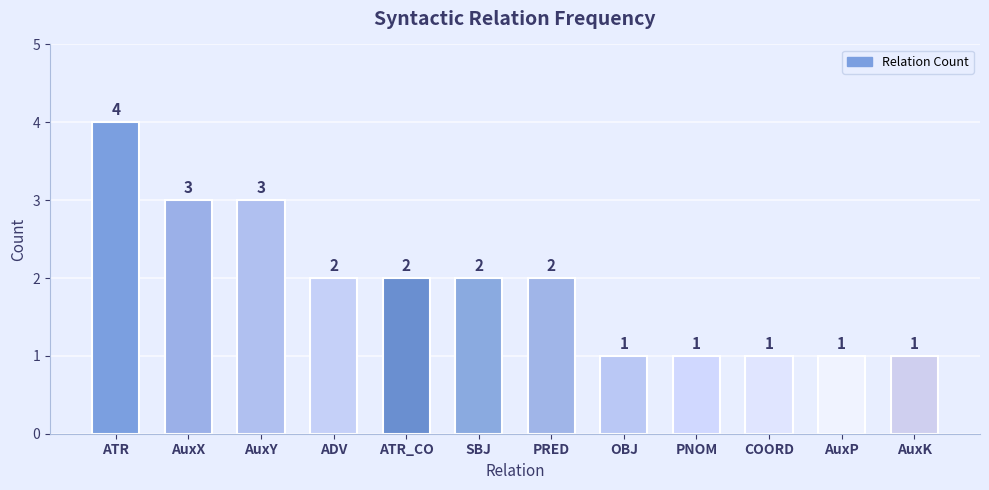

The chart shows a value of 1 at COORD. True or false?

True